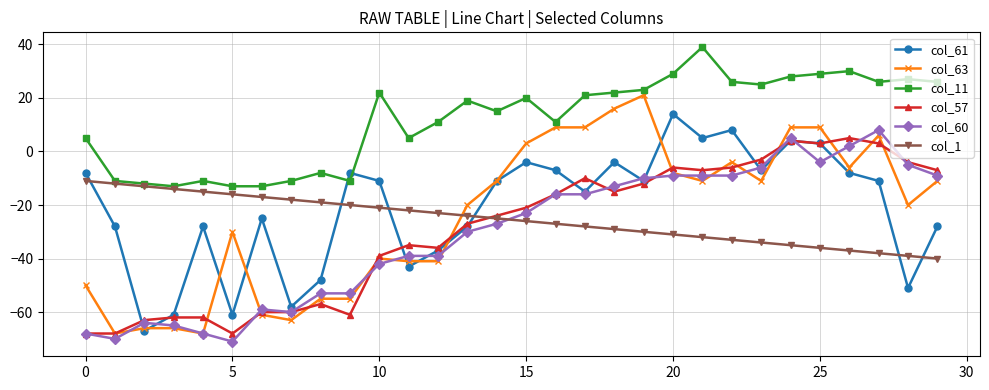

What is the value of the col_57 point at the 6th from the left?

-68